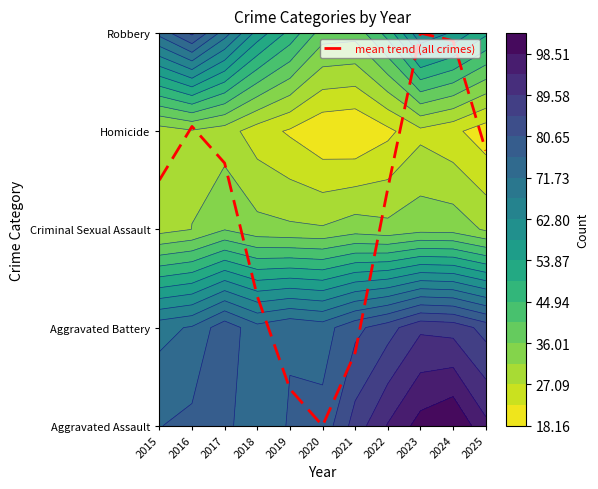

Reading left to right, transcribe all the data shown in this chart.

2.5	3.0	2.7	1.3	0.4	0.0	0.7	2.4	4.0	3.9	2.8